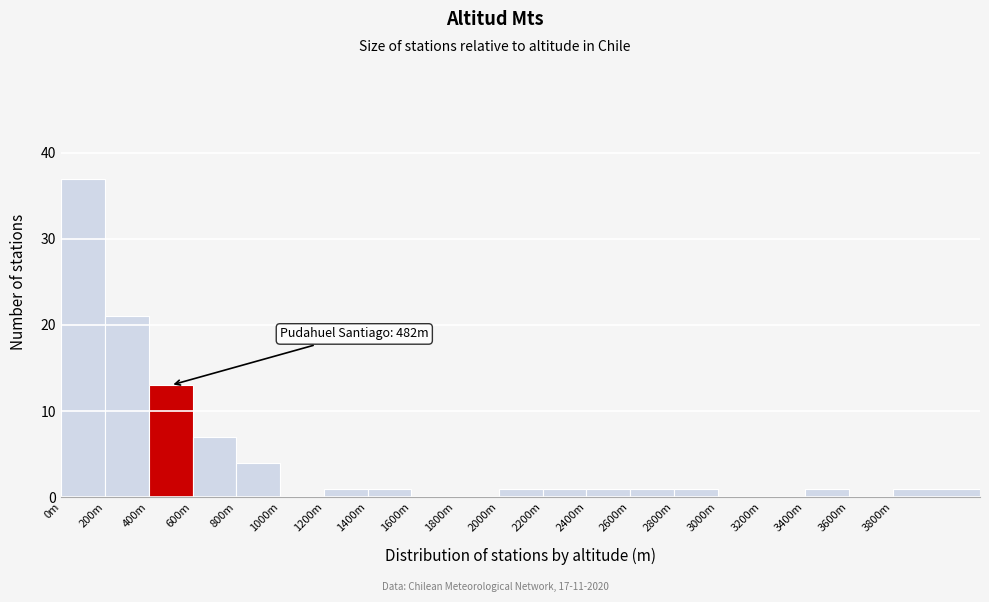

Reading left to right, transcribe all the data shown in this chart.

0m=37	200m=21	400m=13	600m=7	800m=4	1000m=0	1200m=1	1400m=1	1600m=0	1800m=0	2000m=1	2200m=1	2400m=1	2600m=1	2800m=1	3000m=0	3200m=0	3400m=1	3600m=0	3800m=1